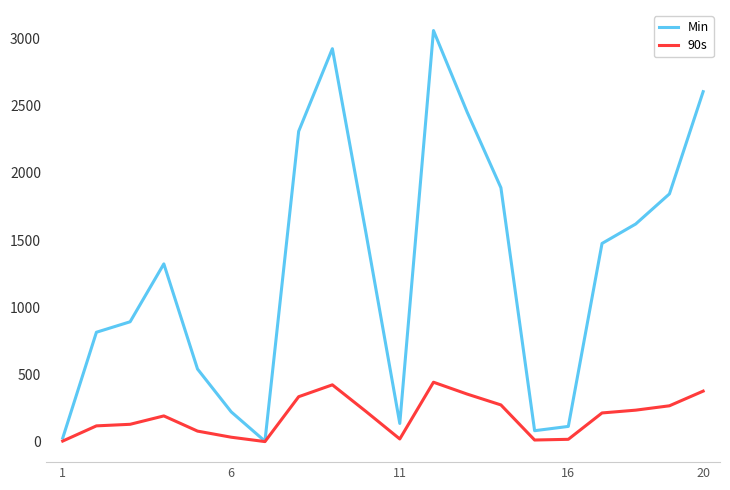

Rank the series by their average value, from lowest to highest.

90s, Min